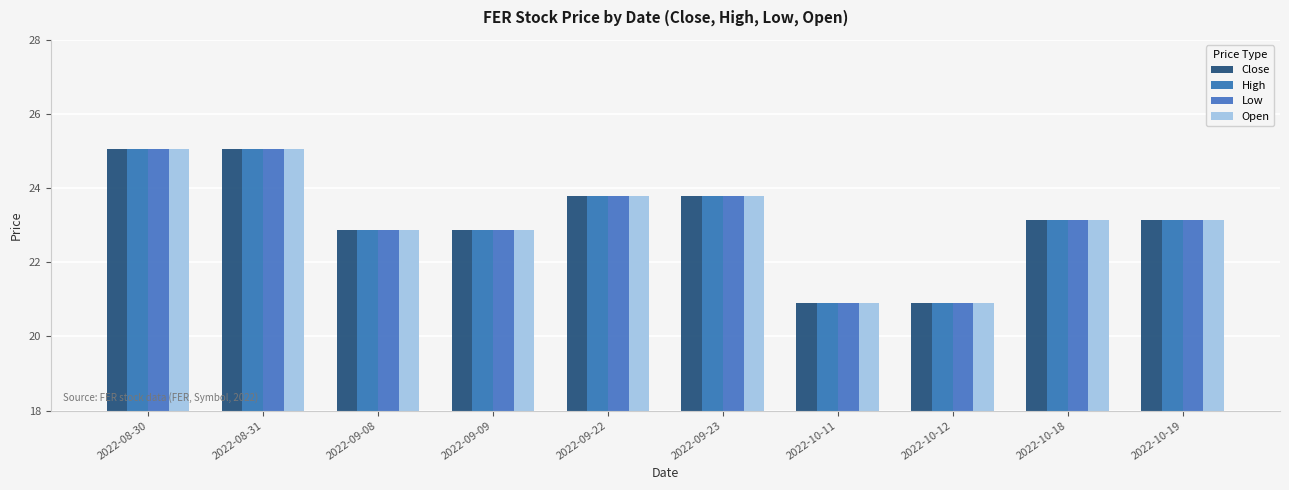

At 2022-08-30, list the series in order from smallest to largest.

Close, High, Low, Open